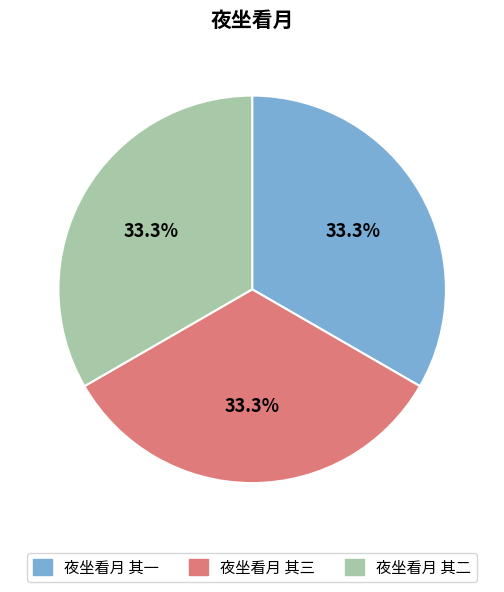

Approximately how many times larger is the value at 夜坐看月 其一 compared to 夜坐看月 其三?

1.0